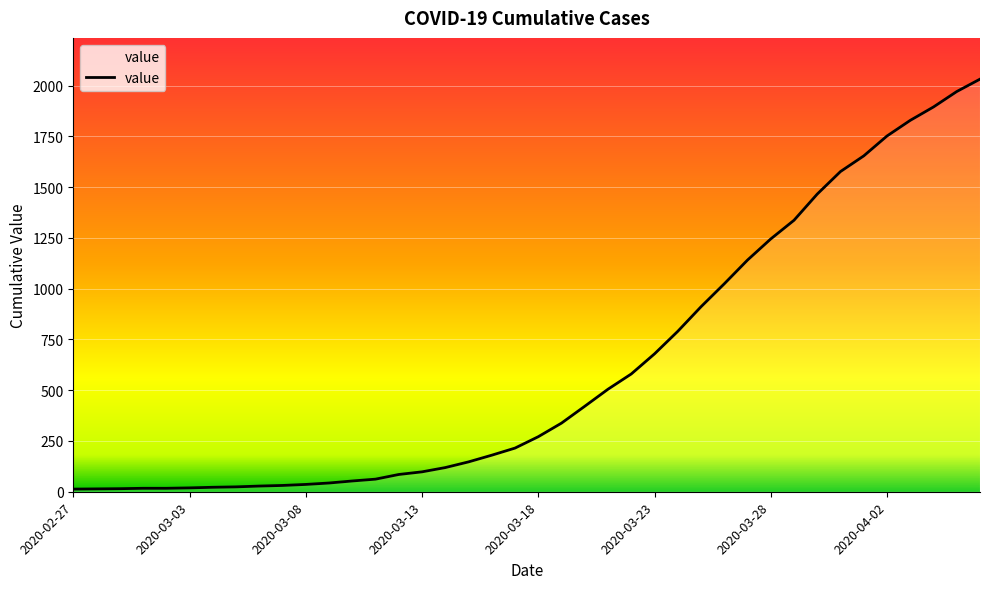

What is the maximum value shown in the chart?

2032